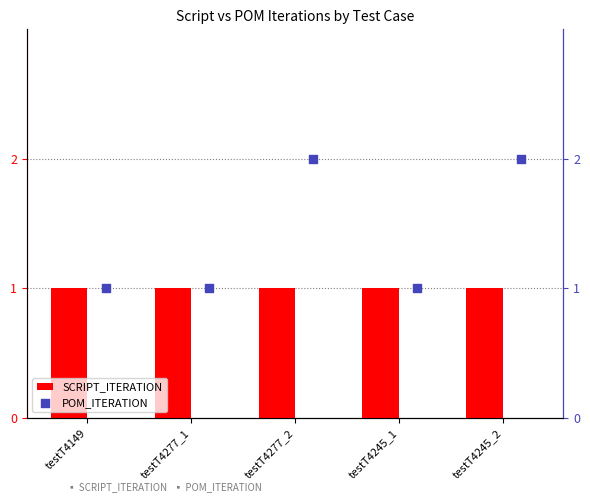

Which series has the widest spread of Y values?

POM_ITERATION